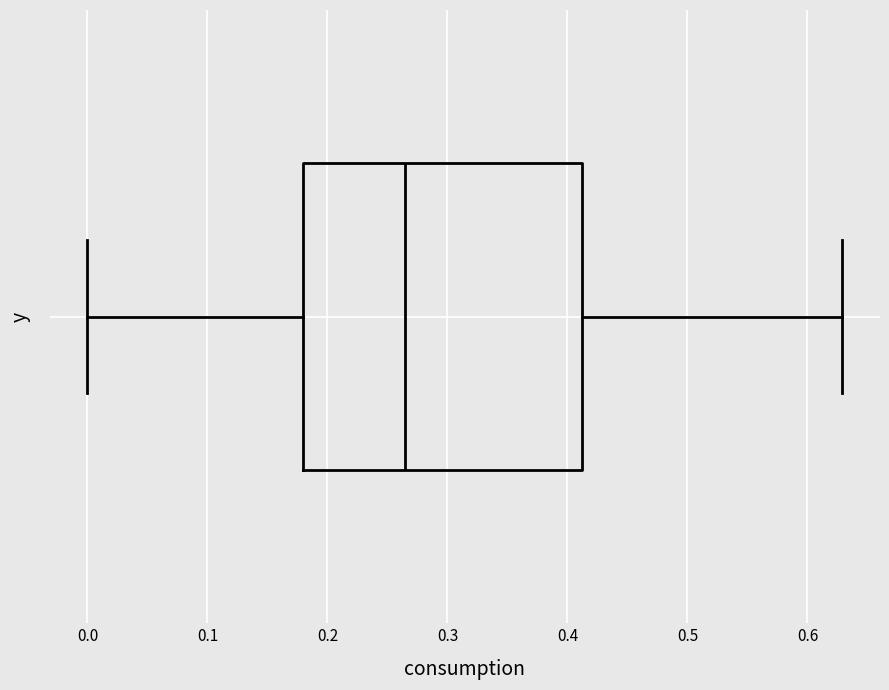

Read this box plot against the x-axis: the position of the median line, the range covered by the box, and the ends of both whiskers. The values are not printed on the chart, so give them approximately, as read against the axis.

median 0.27, box 0.18 to 0.41, whiskers 0.00 to 0.63